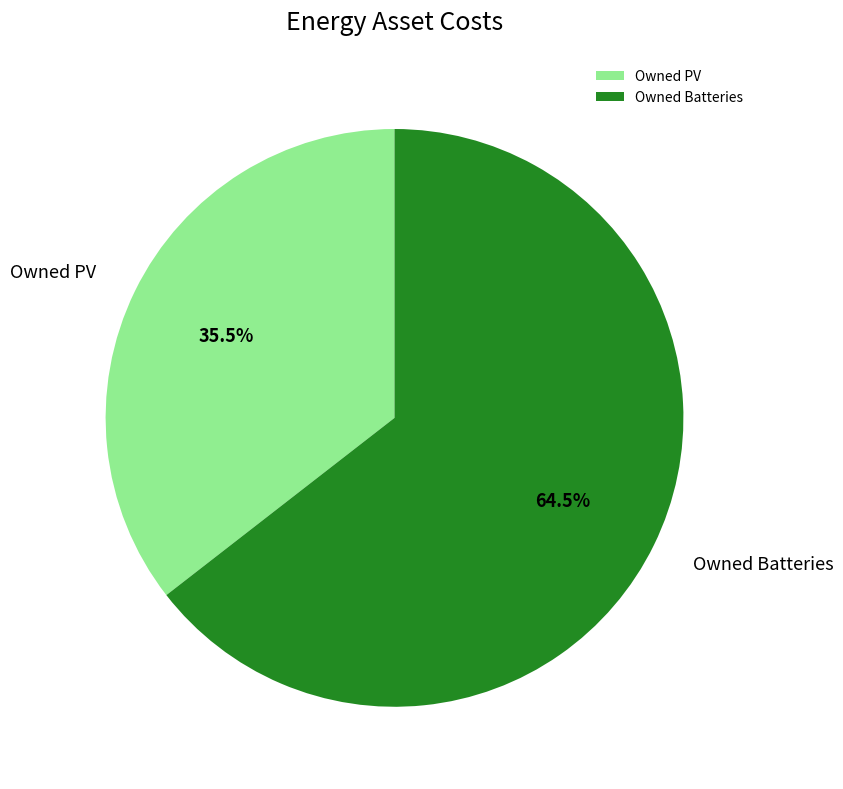

Does any single category account for the majority?

Yes